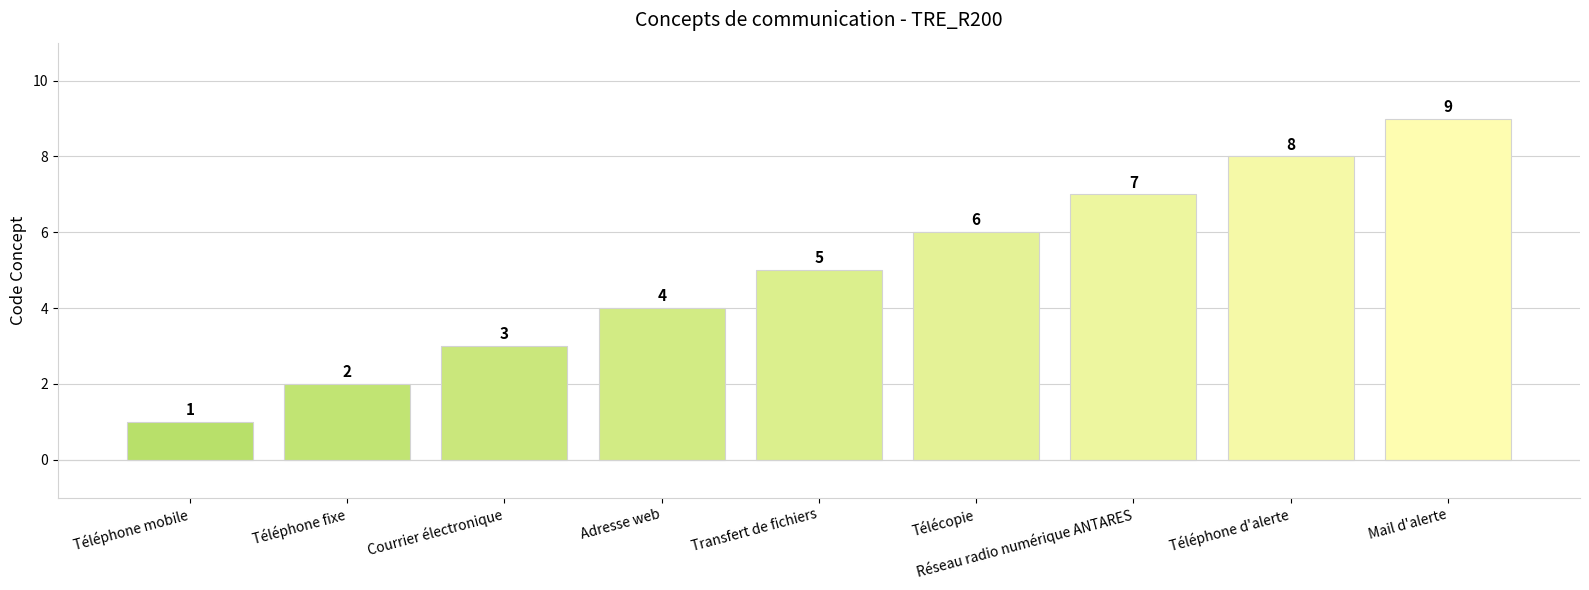

What is the average value?

5